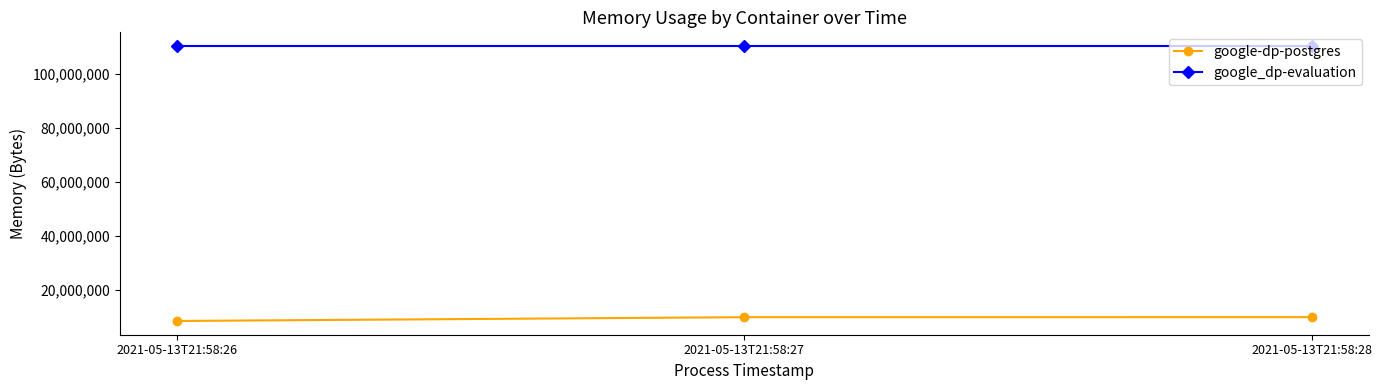

What are all the series names shown in the legend?

google-dp-postgres, google_dp-evaluation